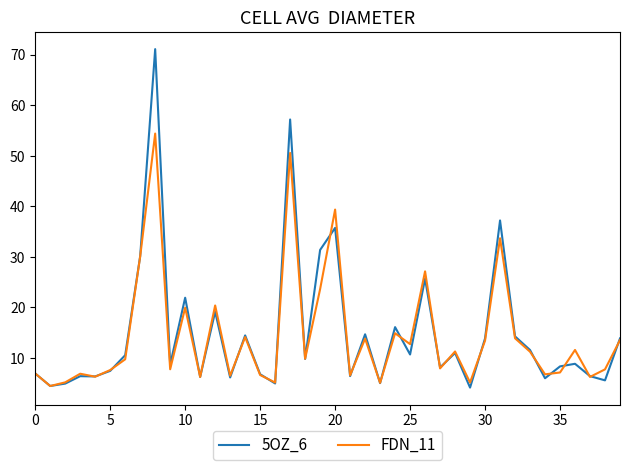

Is this an area chart (filled region under the line)?

No